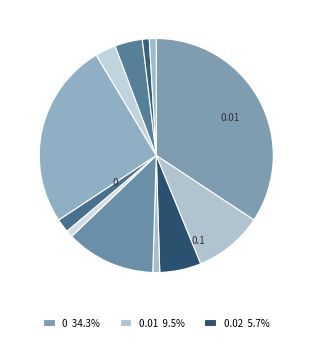

How many slices are in this pie chart?

12